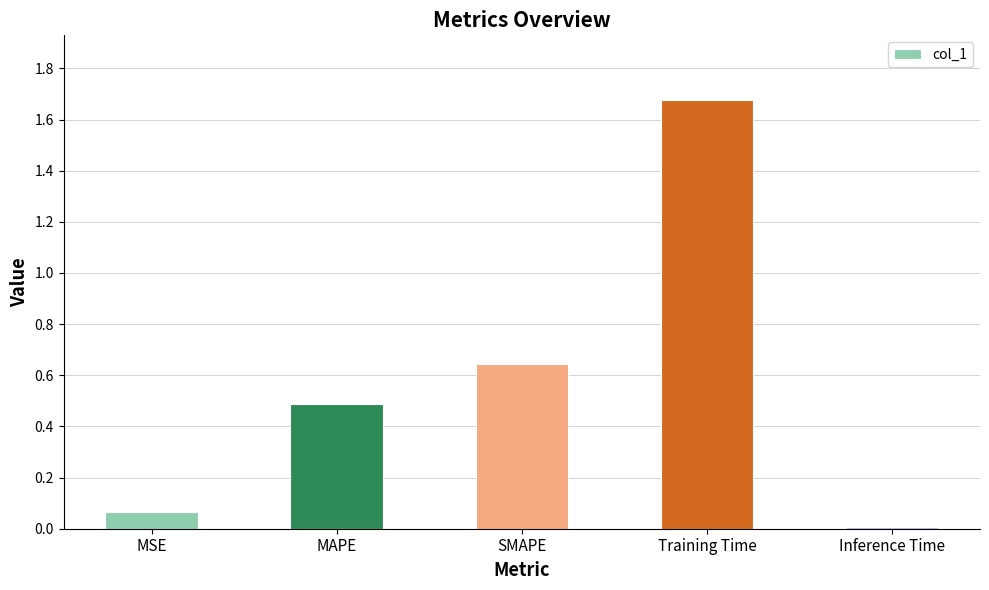

Rank the categories by value from lowest to highest.

Inference Time, MSE, MAPE, SMAPE, Training Time